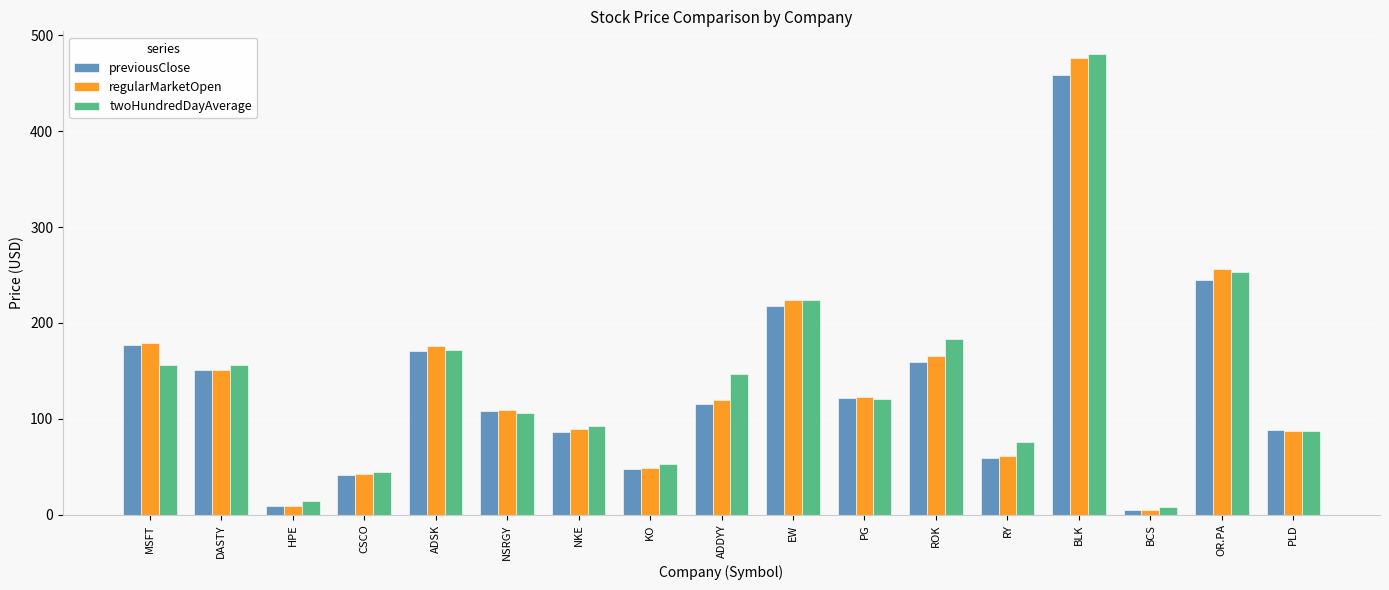

Between ADSK and PLD, which series saw the biggest shift?

regularMarketOpen